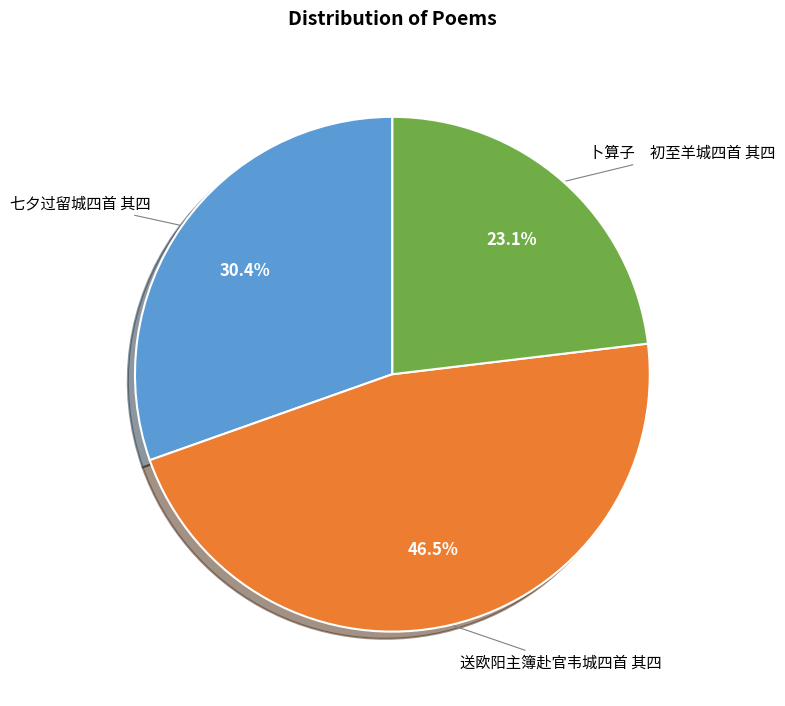

Rank the categories by value from lowest to highest.

卜算子 初至羊城四首 其四, 七夕过留城四首 其四, 送欧阳主簿赴官韦城四首 其四